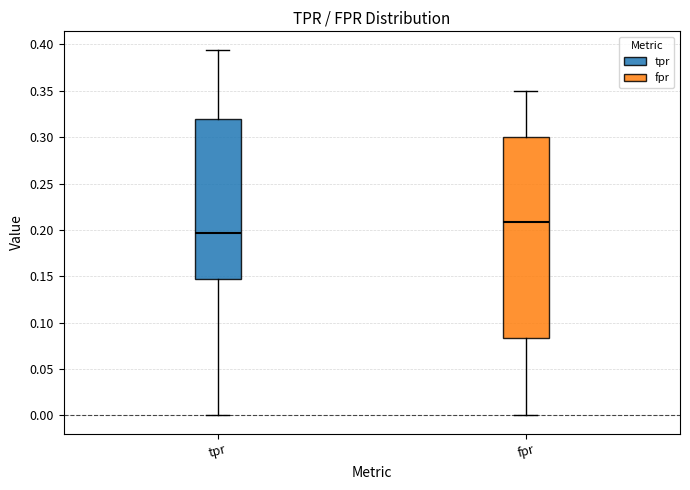

Where is the lower edge of the box for fpr on the y-axis? The values are not printed on the chart, so give them approximately, as read against the axis.

0.085